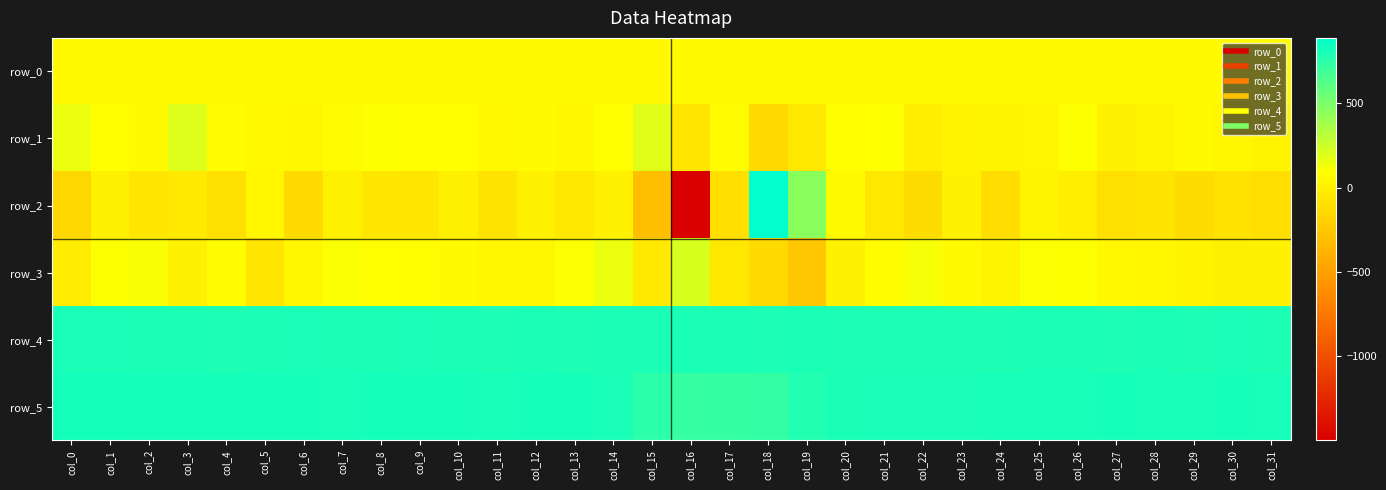

What is the sum of the row_2 values at col_6 and col_4?

-242.0